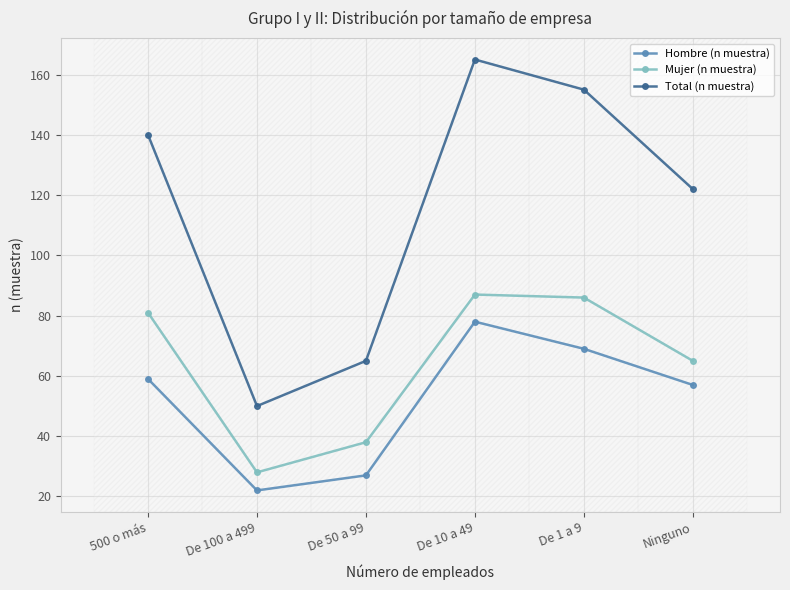

Reading left to right, transcribe all the data shown in this chart.

Hombre (n muestra): 59	22	27	78	69	57
Mujer (n muestra): 81	28	38	87	86	65
Total (n muestra): 140	50	65	165	155	122